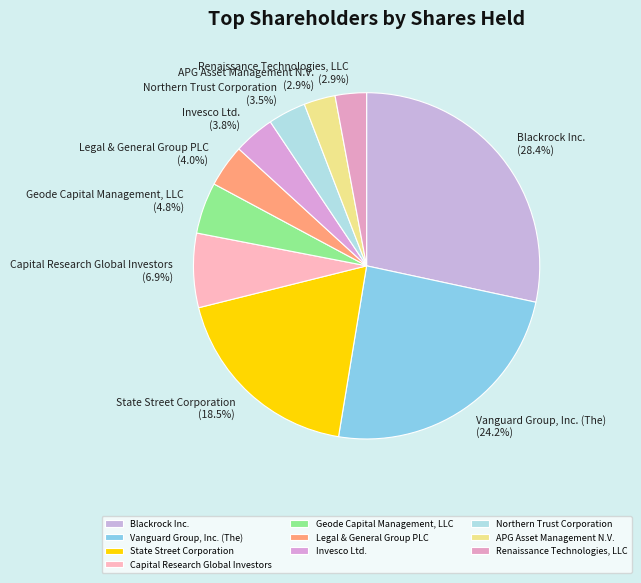

To the nearest percent, what is the combined percentage of Invesco Ltd. and Geode Capital Management, LLC?

9%